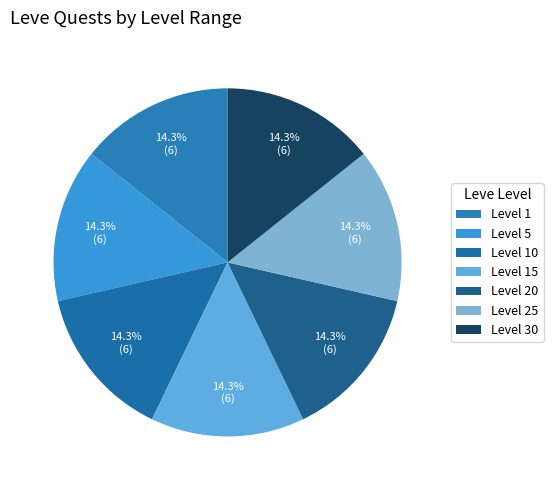

How many slices are in this pie chart?

7